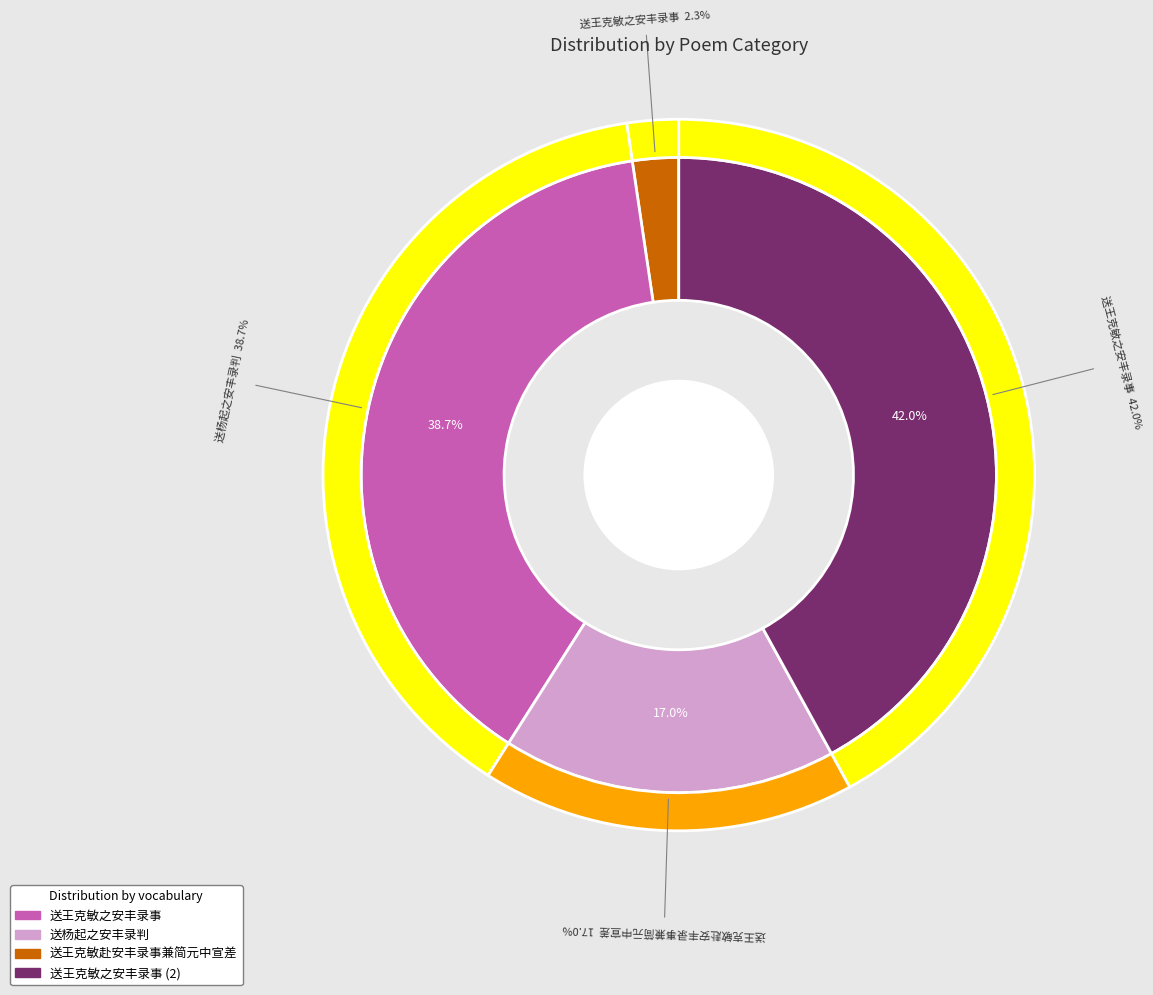

What is the ratio of the value at 送王克敏赴安丰录事兼简元中宣差 to the value at 送王克敏之安丰录事?

0.4